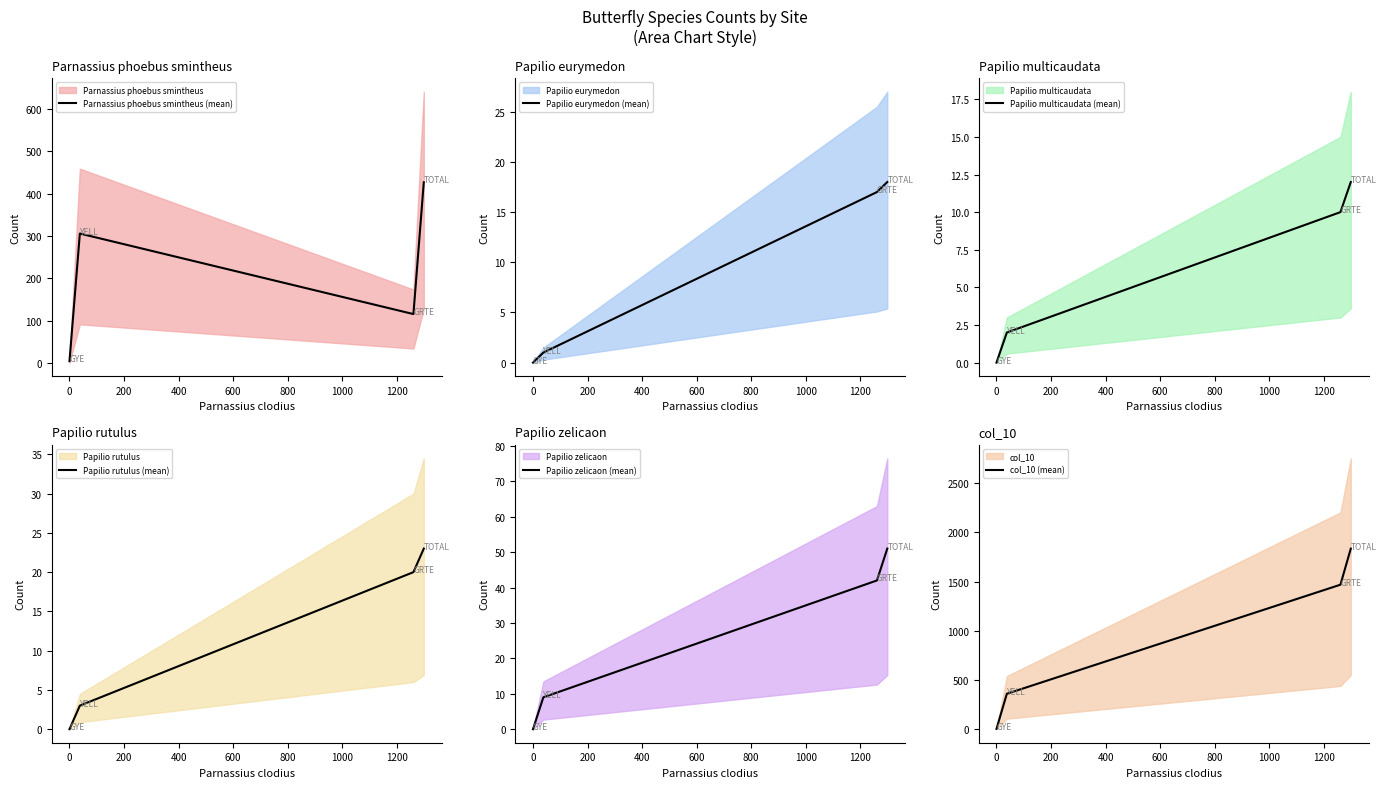

Which series has the largest total across all categories?

col_10 (mean)